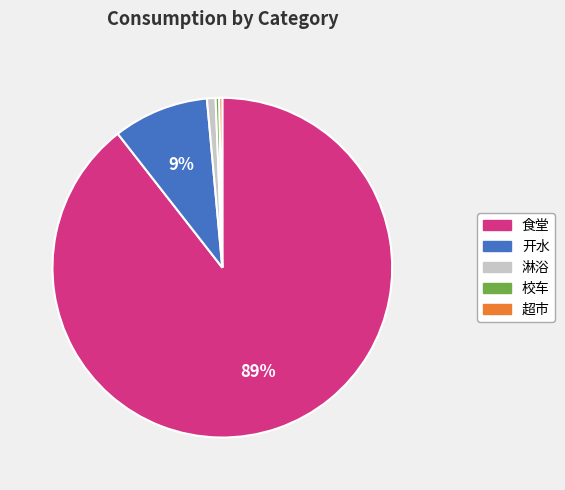

Which has a higher value, 食堂 or 超市?

食堂